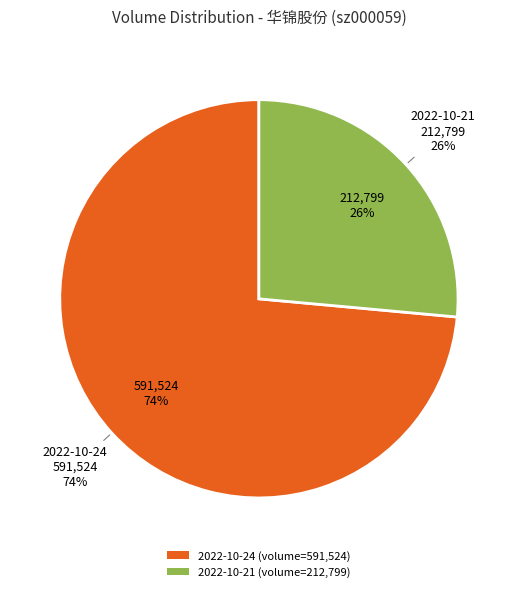

To the nearest percent, what is the average slice percentage?

50%